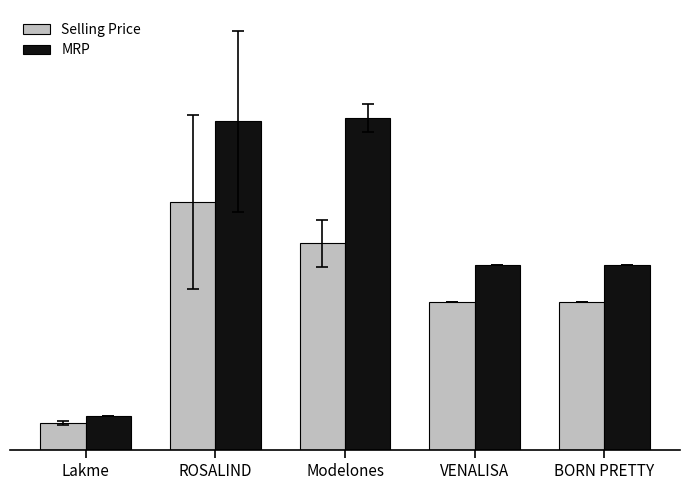

Which series has the largest total across all categories?

MRP